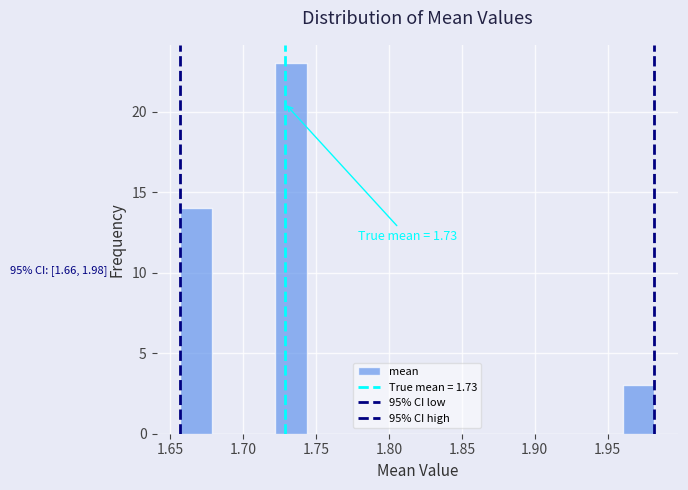

Which range on the x-axis has the tallest bar?

1.720 to 1.745